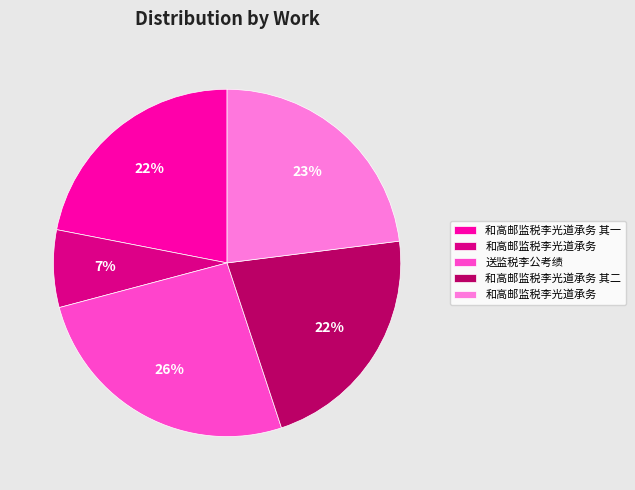

Does any single category account for the majority?

No